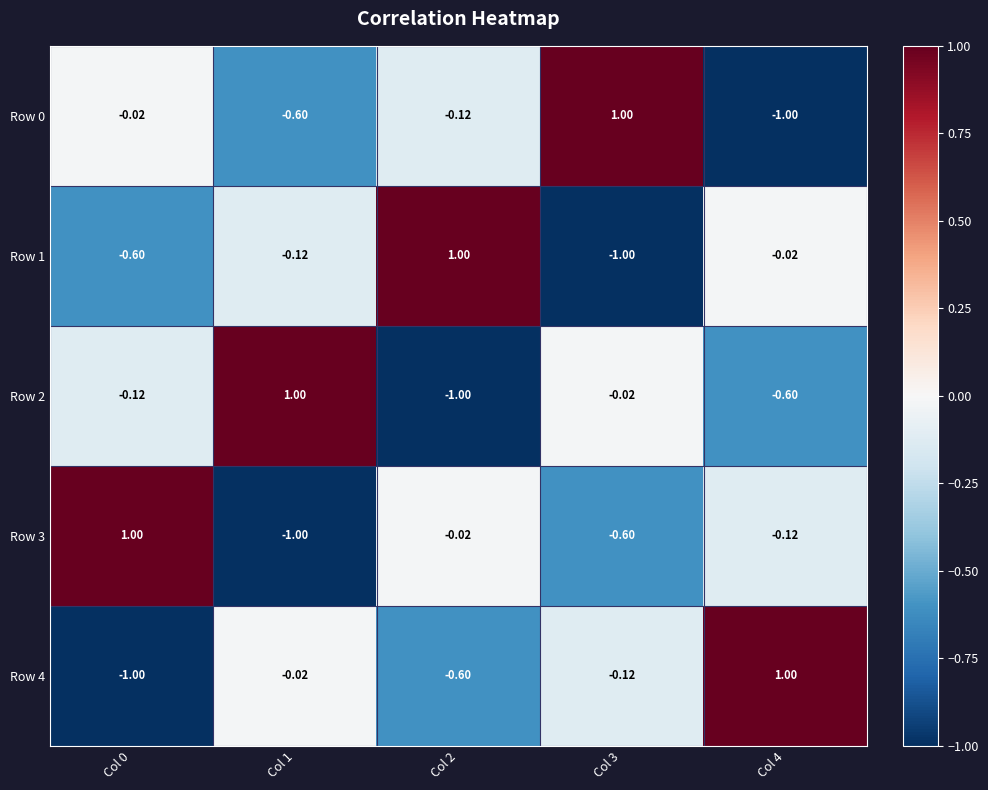

Is the value of Row 2 at Col 0 greater than the value of Row 0 at Col 1?

Yes